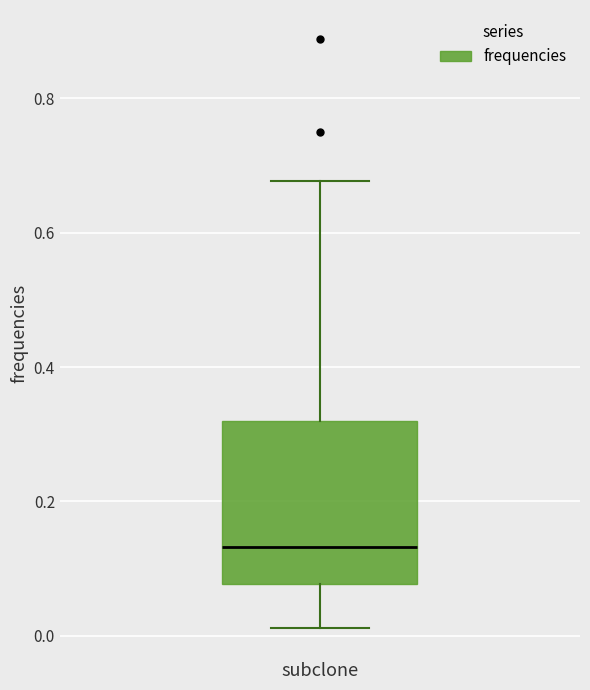

Where does the upper whisker of the box for subclone end on the y-axis? The values are not printed on the chart, so give them approximately, as read against the axis.

0.68